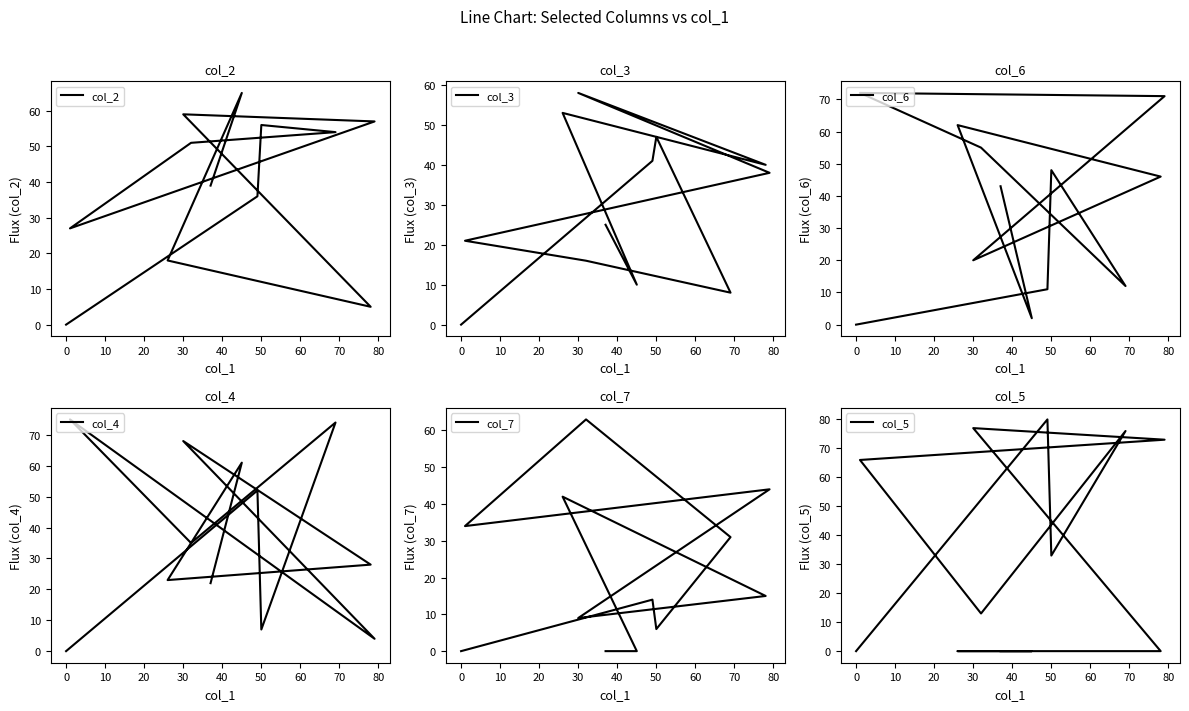

What are all the series names shown in the legend?

col_2, col_3, col_6, col_4, col_7, col_5